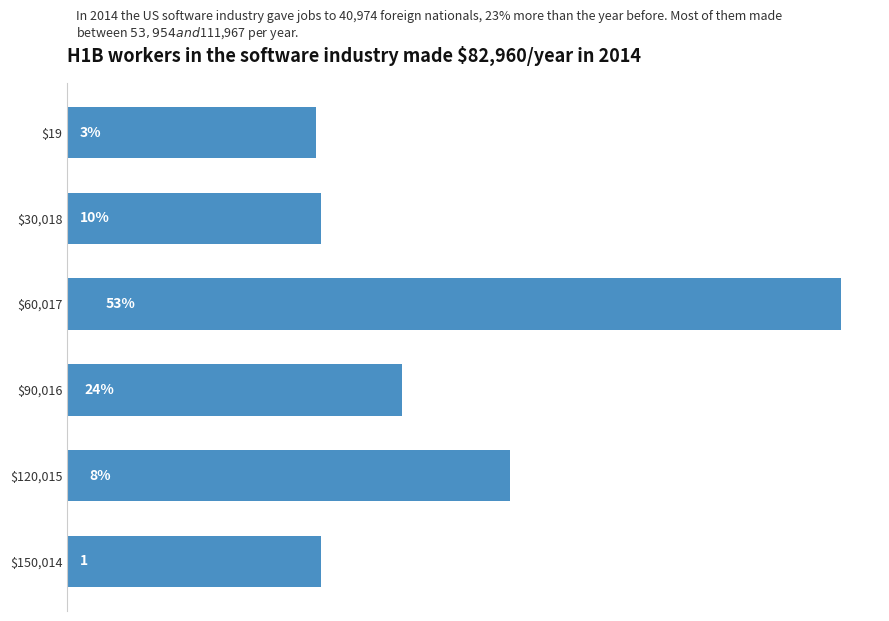

Are the bars horizontal?

Yes